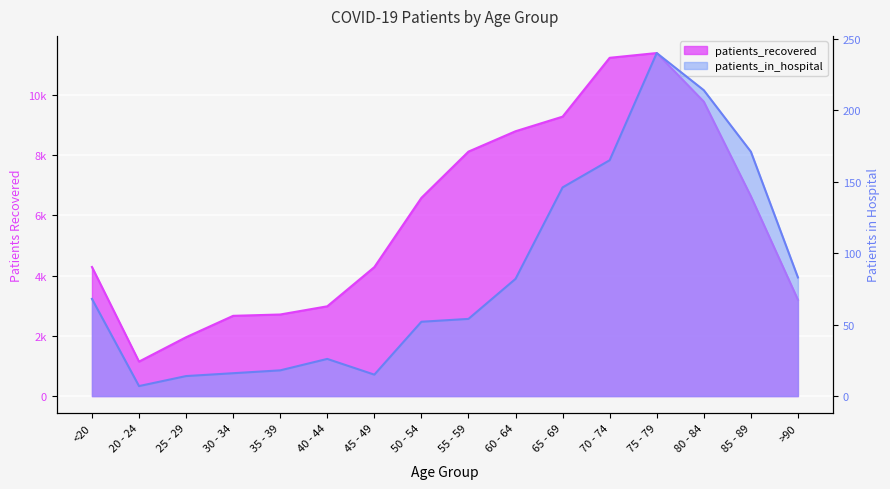

Between 25 - 29 and 35 - 39, which is larger?

35 - 39